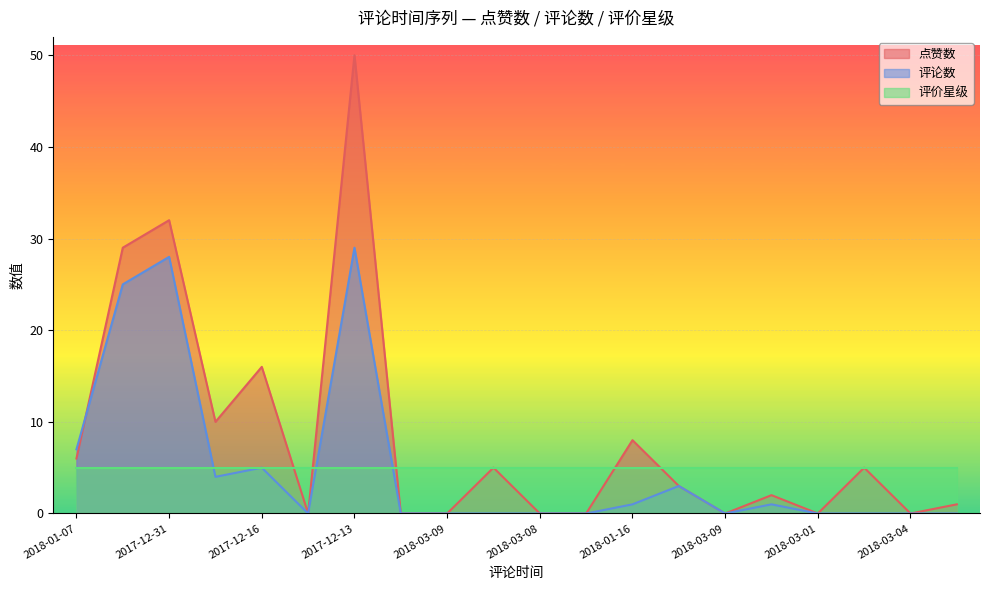

What are all the series names shown in the legend?

点赞数, 评论数, 评价星级